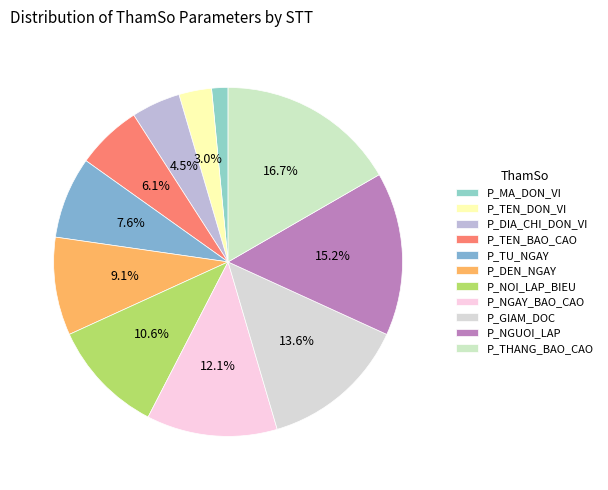

To the nearest percent, what portion does P_TEN_DON_VI represent?

3%